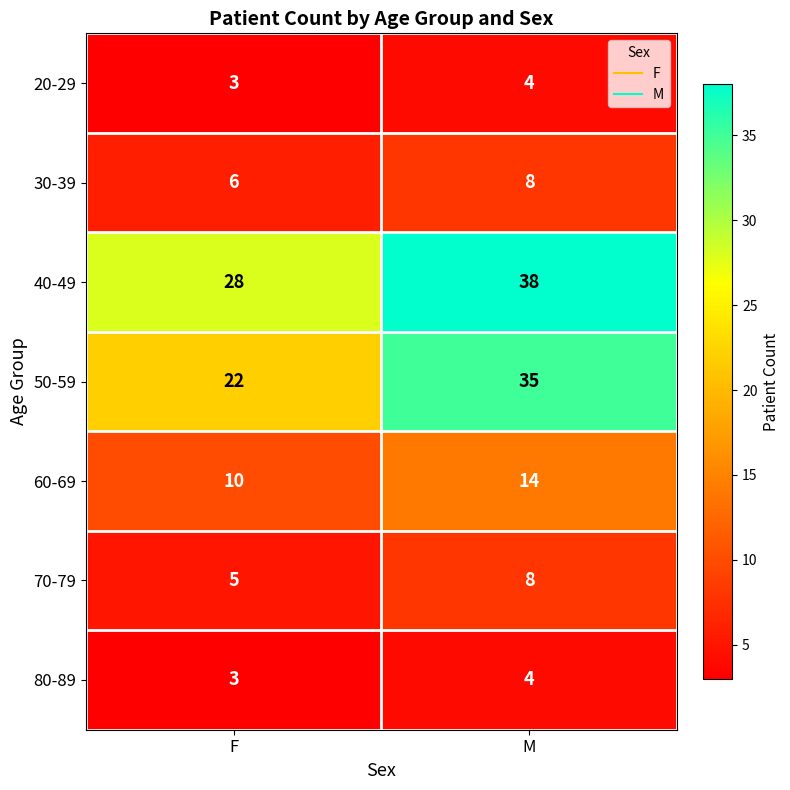

At how many categories does at least one series exceed 30?

1